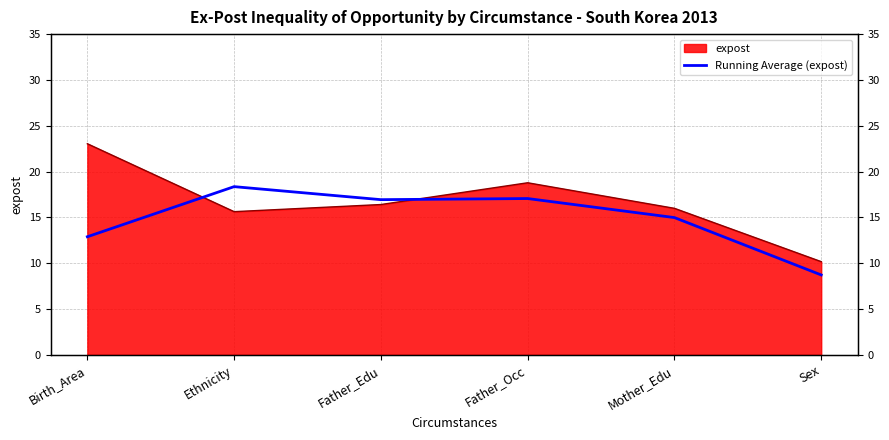

True or false: the data shows 15.0 at Mother_Edu.

True